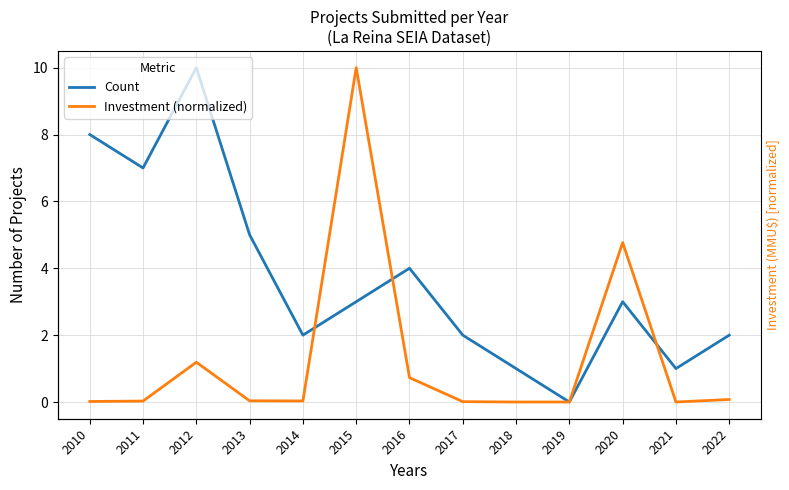

What is the difference between the maximum and second lowest values in the Investment (normalized) series?

10.0